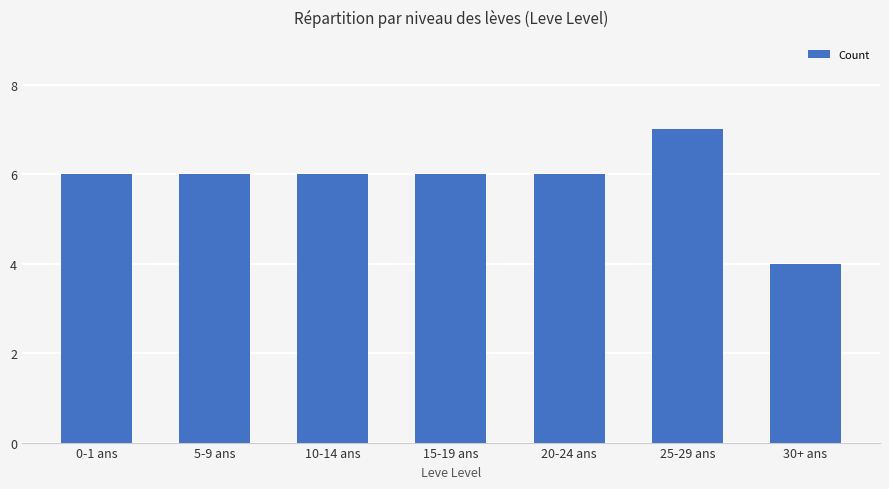

What position from the right is 20-24 ans?

3